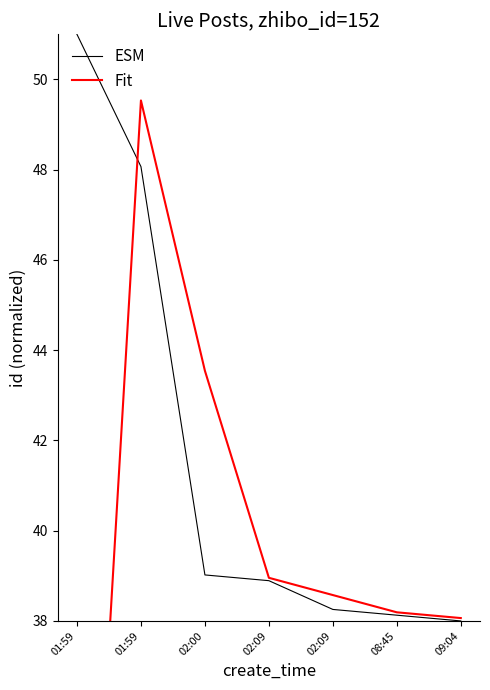

At how many categories does at least one series exceed 45?

2